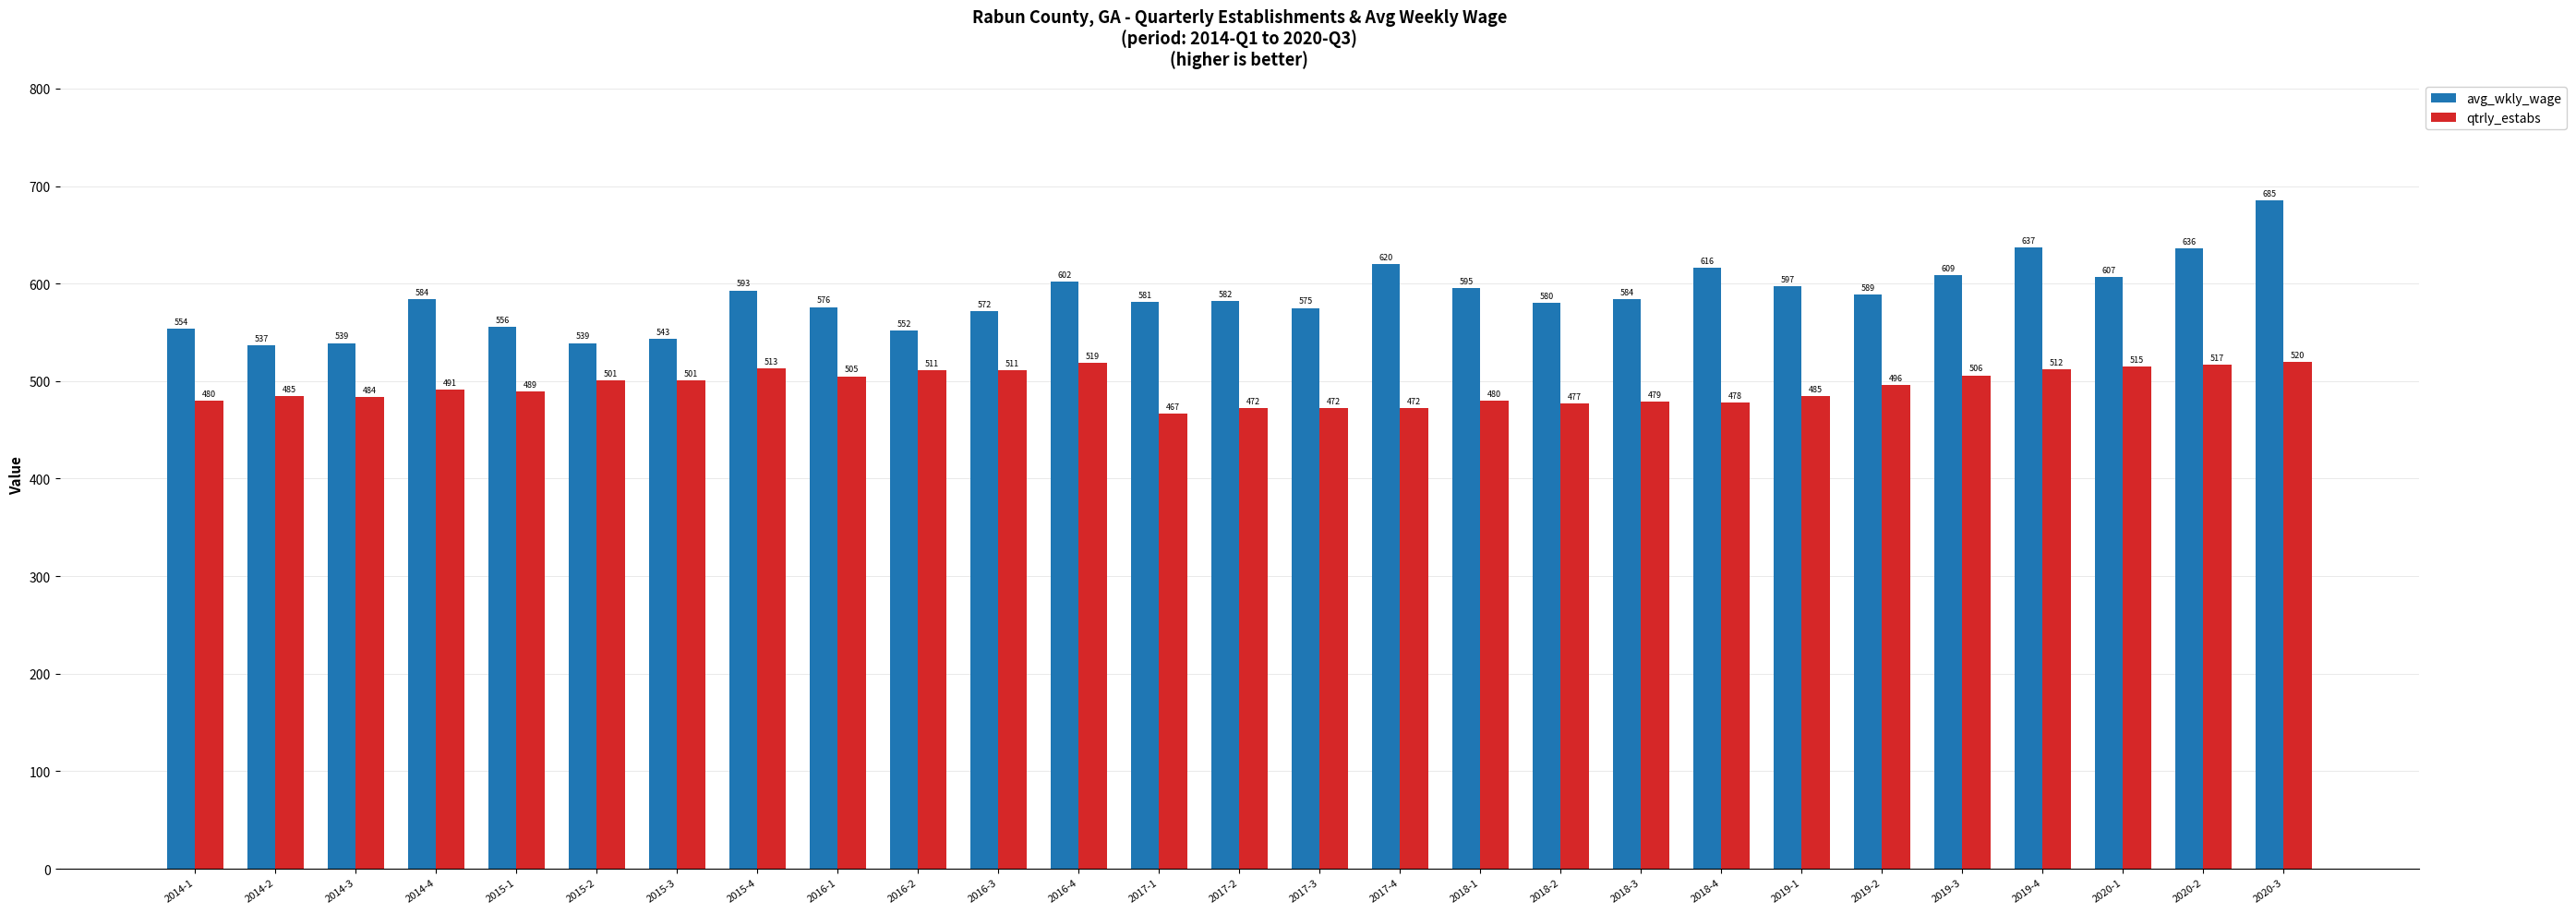

At which label does avg_wkly_wage reach its minimum?

2014-2